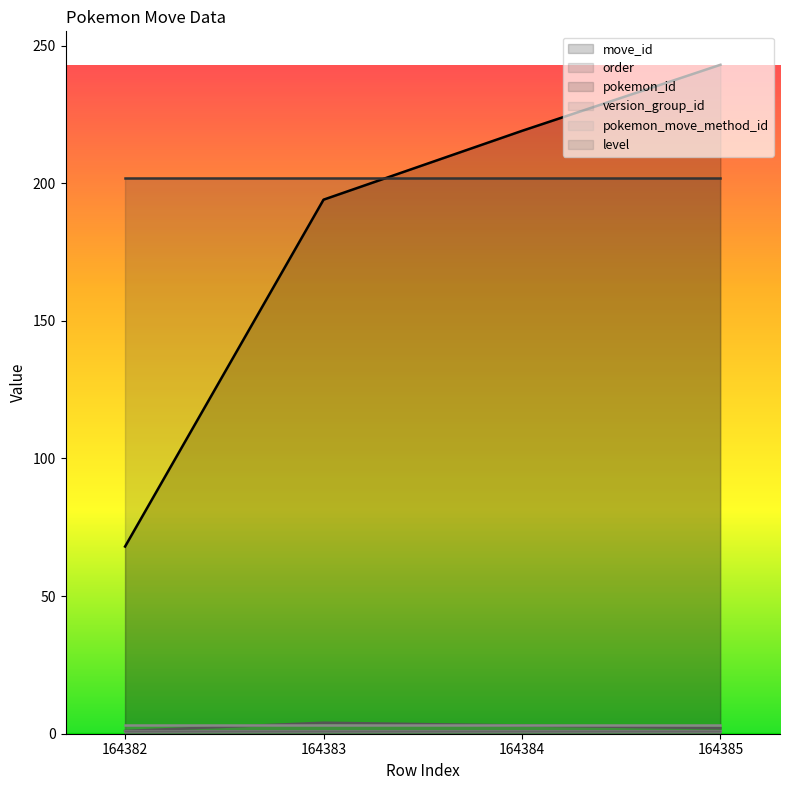

What is the value of the move_id point at the 1st from the left?

68